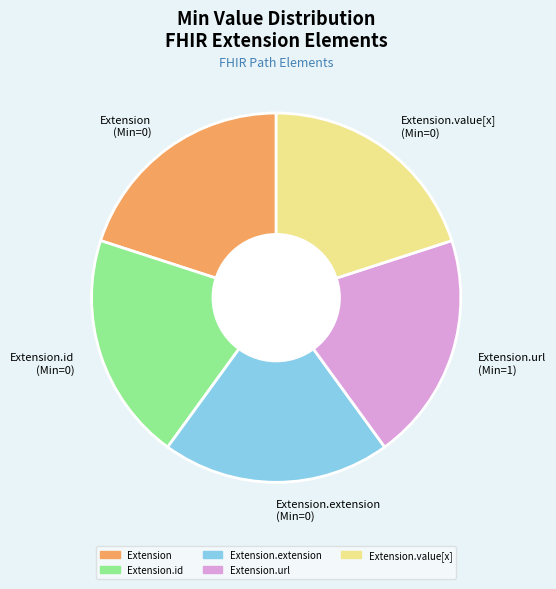

True or false: Extension.url (Min=1) accounts for 8% of the total.

False